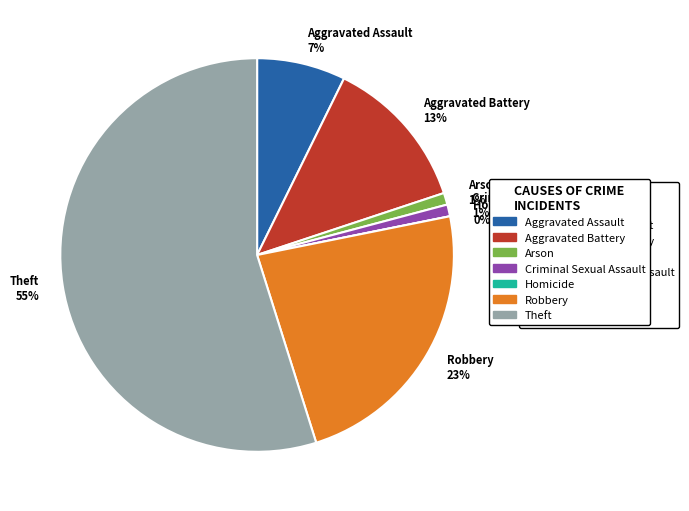

Rank the categories by value from highest to lowest.

Theft, Robbery, Aggravated Battery, Aggravated Assault, Arson, Criminal Sexual Assault, Homicide